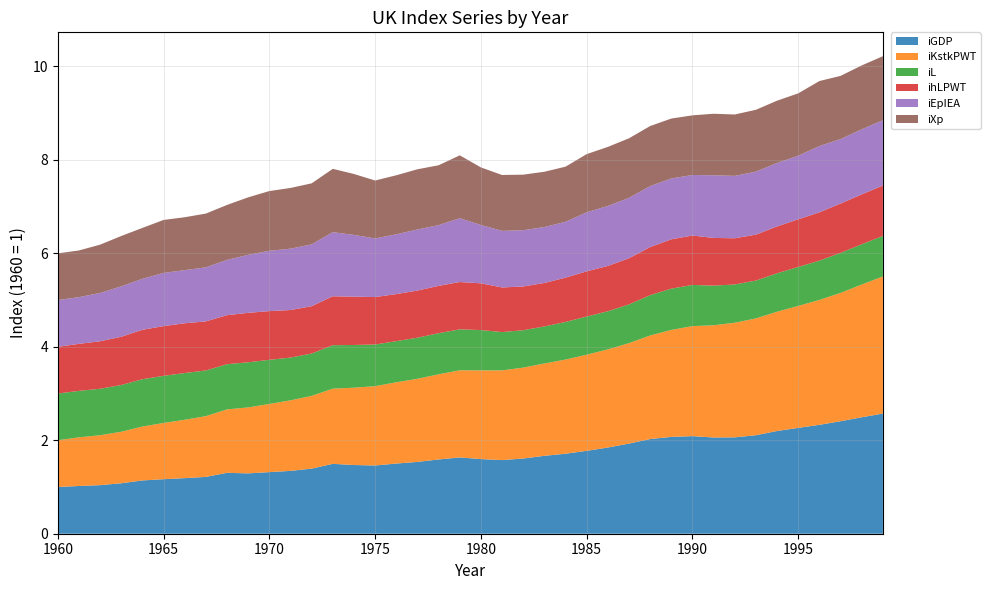

Reading left to right, transcribe all the data shown in this chart.

iGDP: 1.0	1.0	1.0	1.1	1.1	1.2	1.2	1.2	1.3	1.3	1.3	1.3	1.4	1.5	1.5	1.5	1.5	1.5	1.6	1.6	1.6	1.6	1.6	1.7	1.7	1.8	1.8	1.9	2.0	2.1	2.1	2.1	2.1	2.1	2.2	2.3	2.3	2.4	2.5	2.6
iKstkPWT: 1.0	1.0	1.1	1.1	1.2	1.2	1.2	1.3	1.4	1.4	1.5	1.5	1.6	1.6	1.7	1.7	1.7	1.8	1.8	1.9	1.9	1.9	1.9	2.0	2.0	2.1	2.1	2.1	2.2	2.3	2.4	2.4	2.5	2.5	2.6	2.6	2.7	2.7	2.8	2.9
iL: 1.0	1.0	1.0	1.0	1.0	1.0	1.0	1.0	1.0	1.0	0.9	0.9	0.9	0.9	0.9	0.9	0.9	0.9	0.9	0.9	0.9	0.8	0.8	0.8	0.8	0.8	0.8	0.8	0.9	0.9	0.9	0.8	0.8	0.8	0.8	0.8	0.8	0.9	0.9	0.9
ihLPWT: 1.0	1.0	1.0	1.0	1.1	1.1	1.1	1.1	1.0	1.1	1.0	1.0	1.0	1.0	1.0	1.0	1.0	1.0	1.0	1.0	1.0	1.0	0.9	0.9	0.9	1.0	1.0	1.0	1.0	1.1	1.1	1.0	1.0	1.0	1.0	1.0	1.0	1.1	1.1	1.1
iEpIEA: 1.0	1.0	1.0	1.1	1.1	1.1	1.1	1.2	1.2	1.2	1.3	1.3	1.3	1.4	1.3	1.3	1.3	1.3	1.3	1.4	1.2	1.2	1.2	1.2	1.2	1.3	1.3	1.3	1.3	1.3	1.3	1.3	1.3	1.3	1.4	1.4	1.4	1.4	1.4	1.4
iXp: 1.0	1.0	1.0	1.1	1.1	1.1	1.1	1.2	1.2	1.2	1.3	1.3	1.3	1.4	1.3	1.2	1.3	1.3	1.3	1.3	1.2	1.2	1.2	1.2	1.2	1.2	1.3	1.3	1.3	1.3	1.3	1.3	1.3	1.3	1.3	1.3	1.4	1.4	1.4	1.4